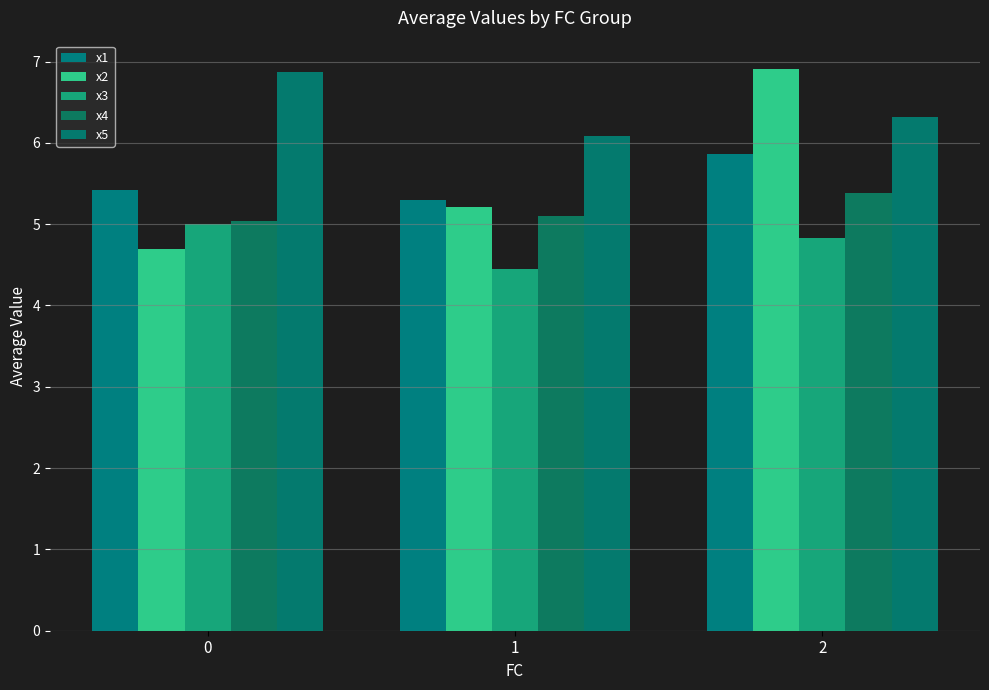

Are the bars horizontal?

No